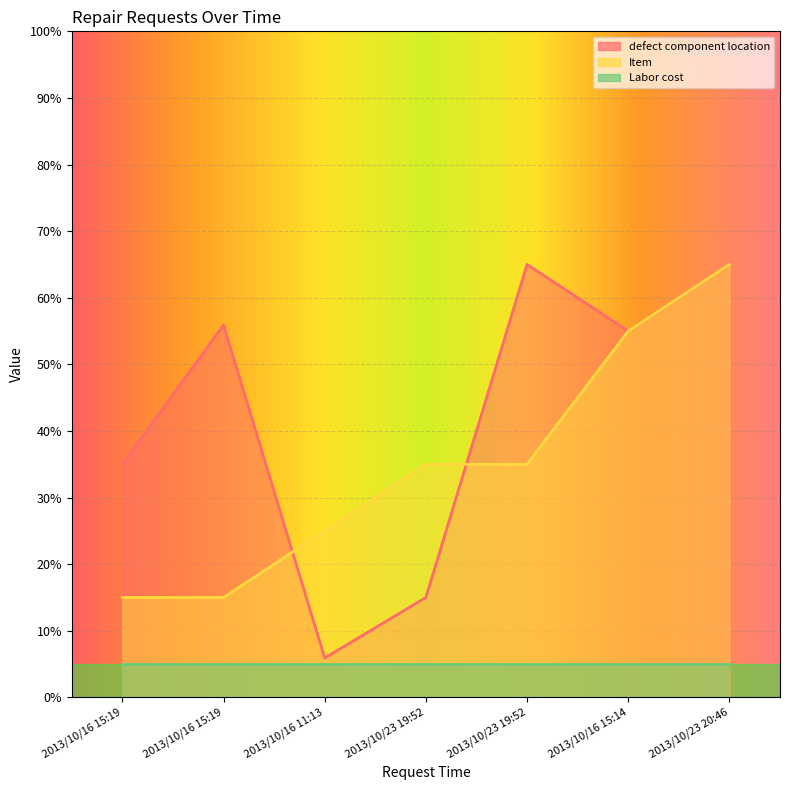

Count the defect component location values in the range 15 to 65.

6